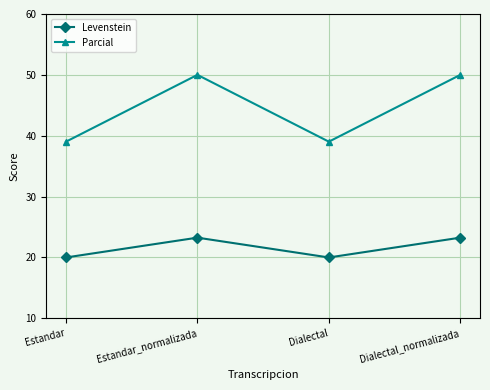

What is the sum of the Levenstein values at Estandar_normalizada and Dialectal_normalizada?

46.5